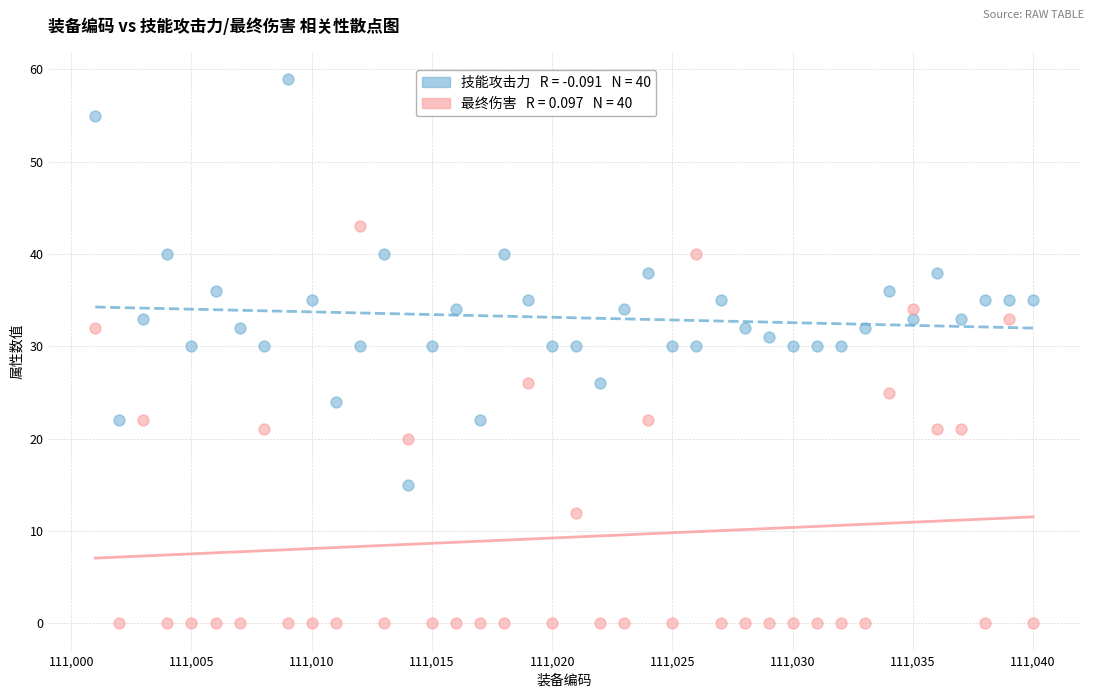

Across all data points, what is the range of Y values (max minus min)?

59